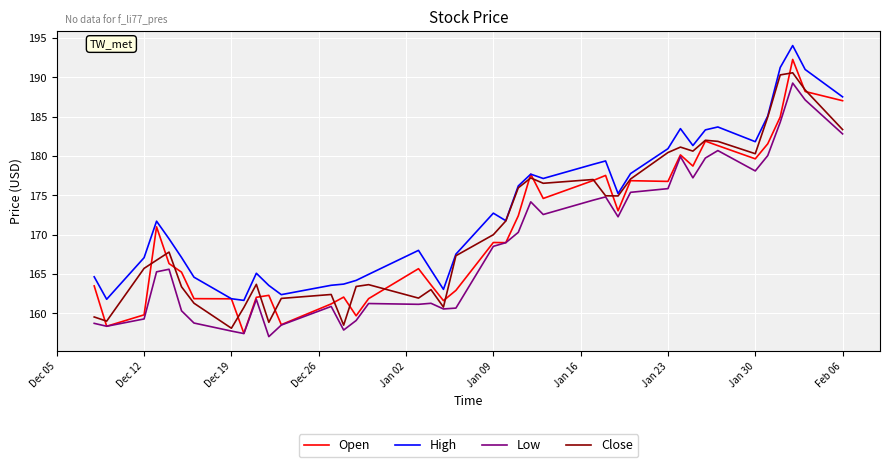

True or false: High and Low intersect in this chart.

False